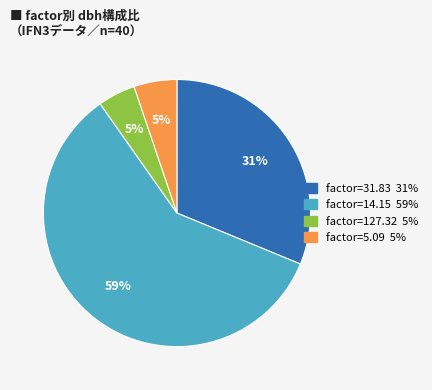

Is there a majority slice in this chart?

Yes